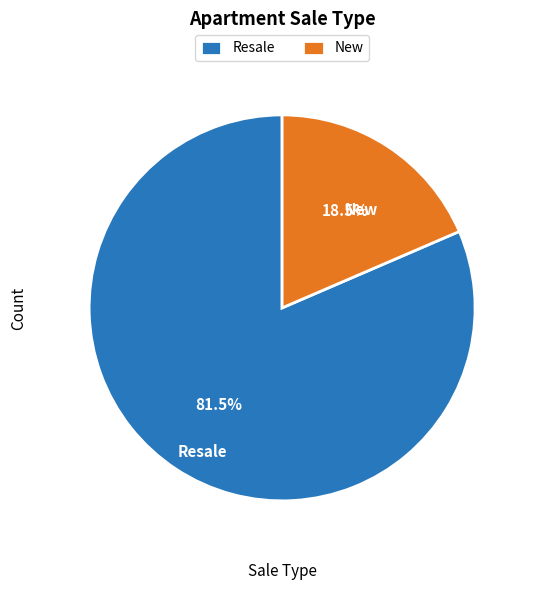

Is New the majority of the pie?

No